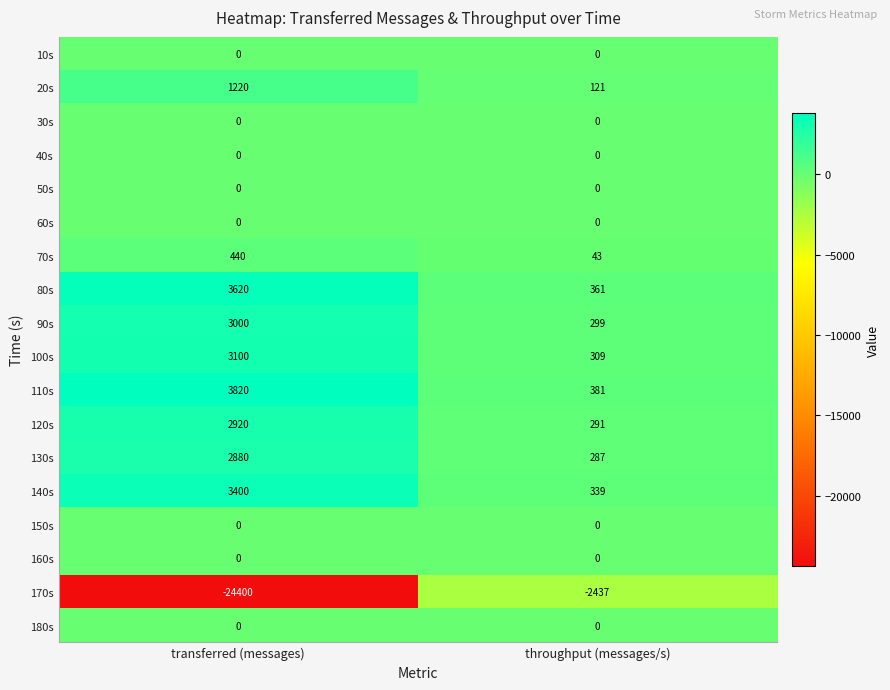

At which category is the sum across all series the highest?

transferred (messages)